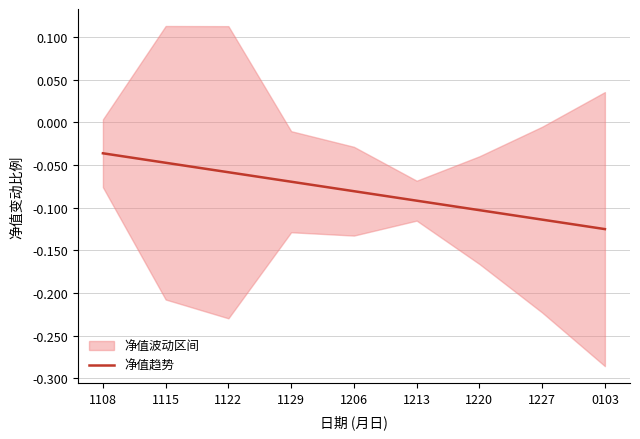

Rank the categories by value from highest to lowest.

1108, 1115, 1122, 1129, 1206, 1213, 1220, 1227, 0103